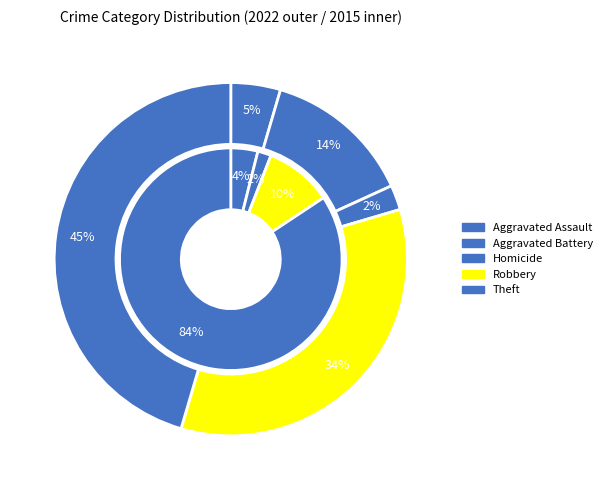

What is the smallest slice in the pie chart?

2